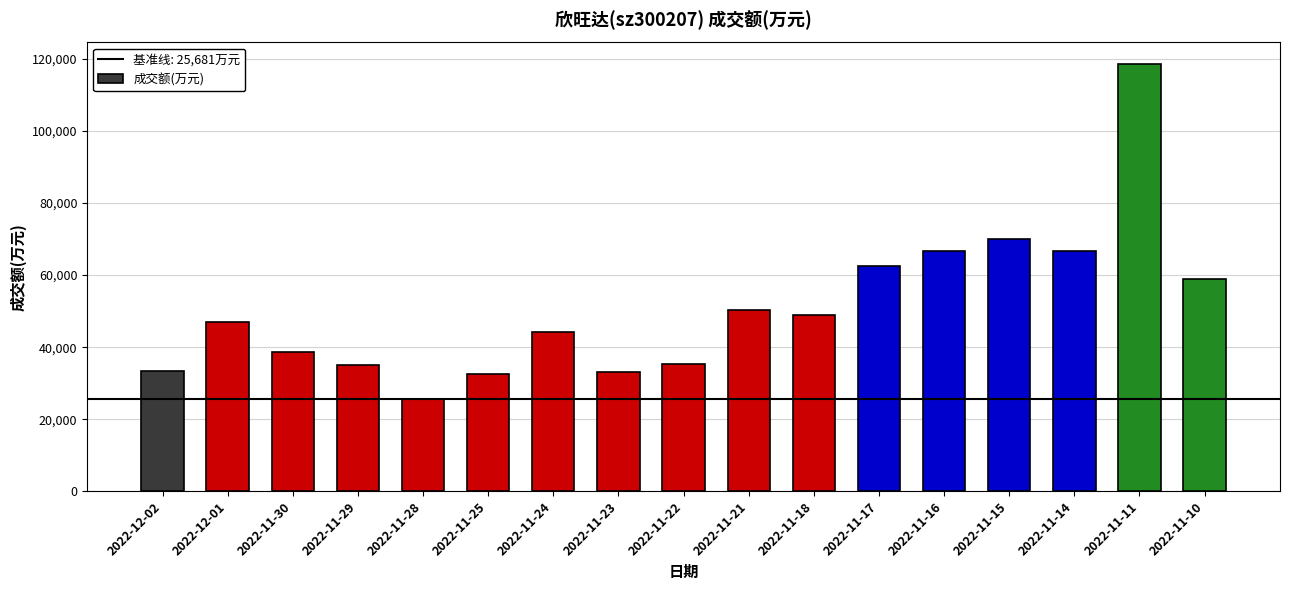

What is the sum of all values?

867519